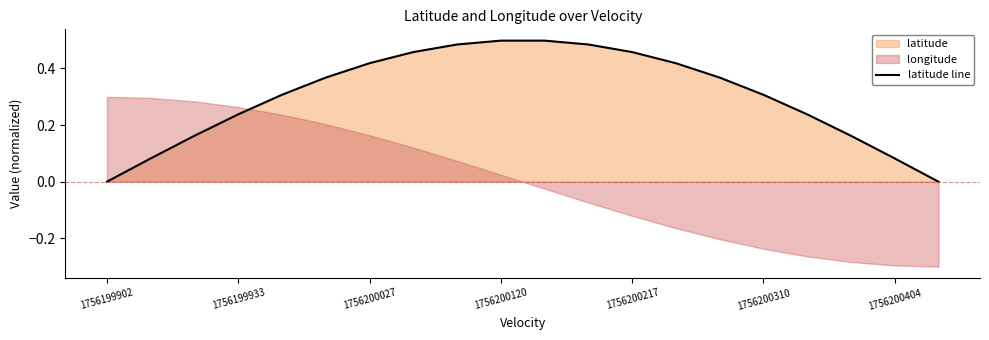

What is the difference between the values at 7 and 19?

0.5